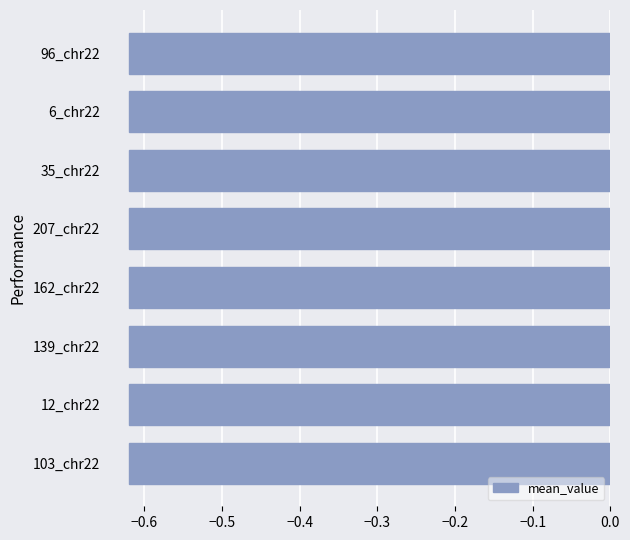

How many groups of bars are there?

8